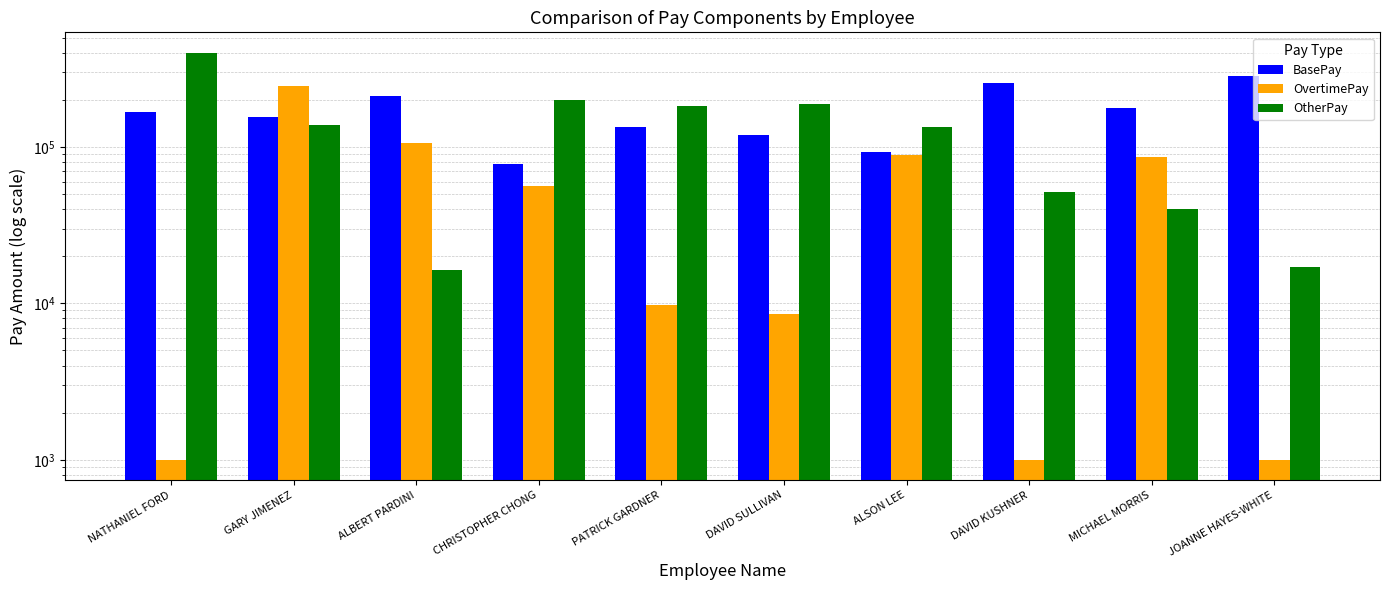

List the labels in order of OtherPay value, largest first.

NATHANIEL FORD, CHRISTOPHER CHONG, DAVID SULLIVAN, PATRICK GARDNER, GARY JIMENEZ, ALSON LEE, DAVID KUSHNER, MICHAEL MORRIS, JOANNE HAYES-WHITE, ALBERT PARDINI